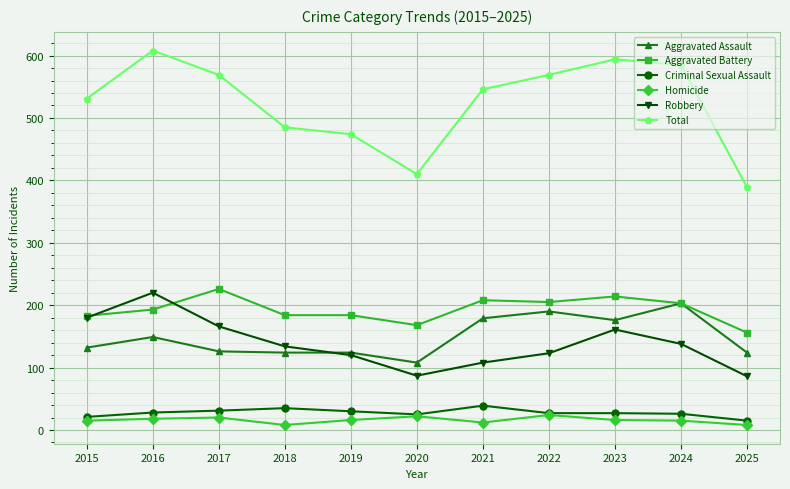

What is the minimum value for Criminal Sexual Assault?

15